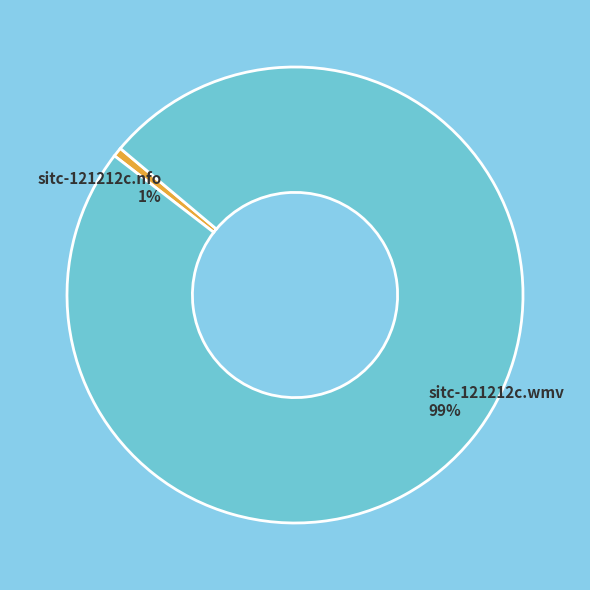

Is it true that sitc-121212c.wmv is 89% of the pie?

False